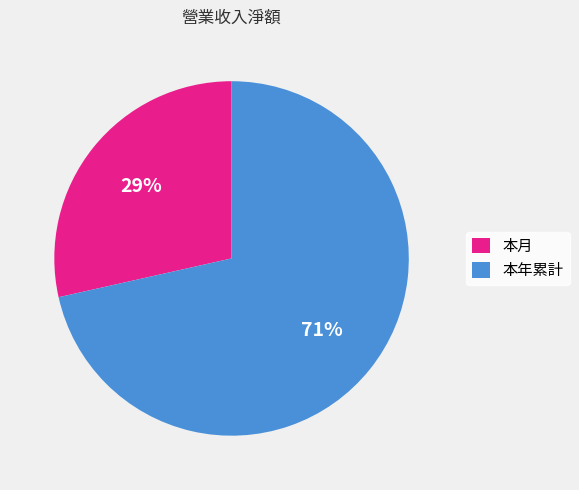

To the nearest percent, what is the average slice percentage?

50%